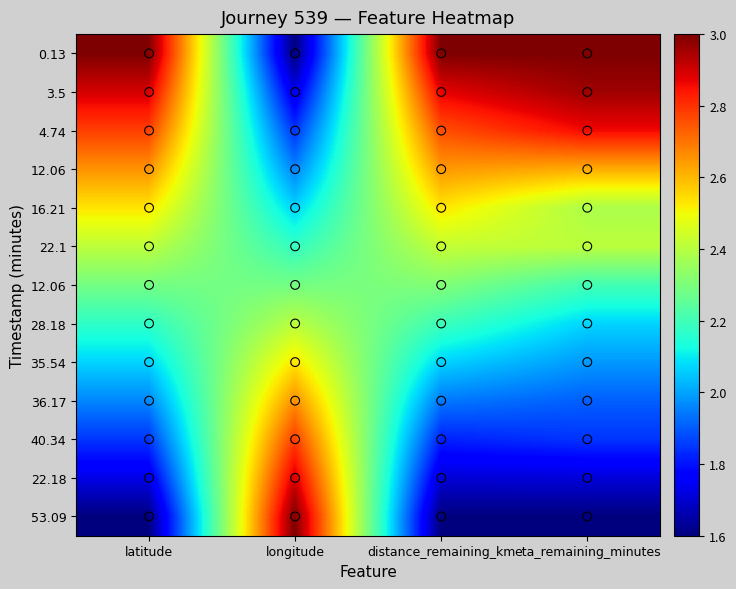

At which category is the sum across all series the highest?

longitude